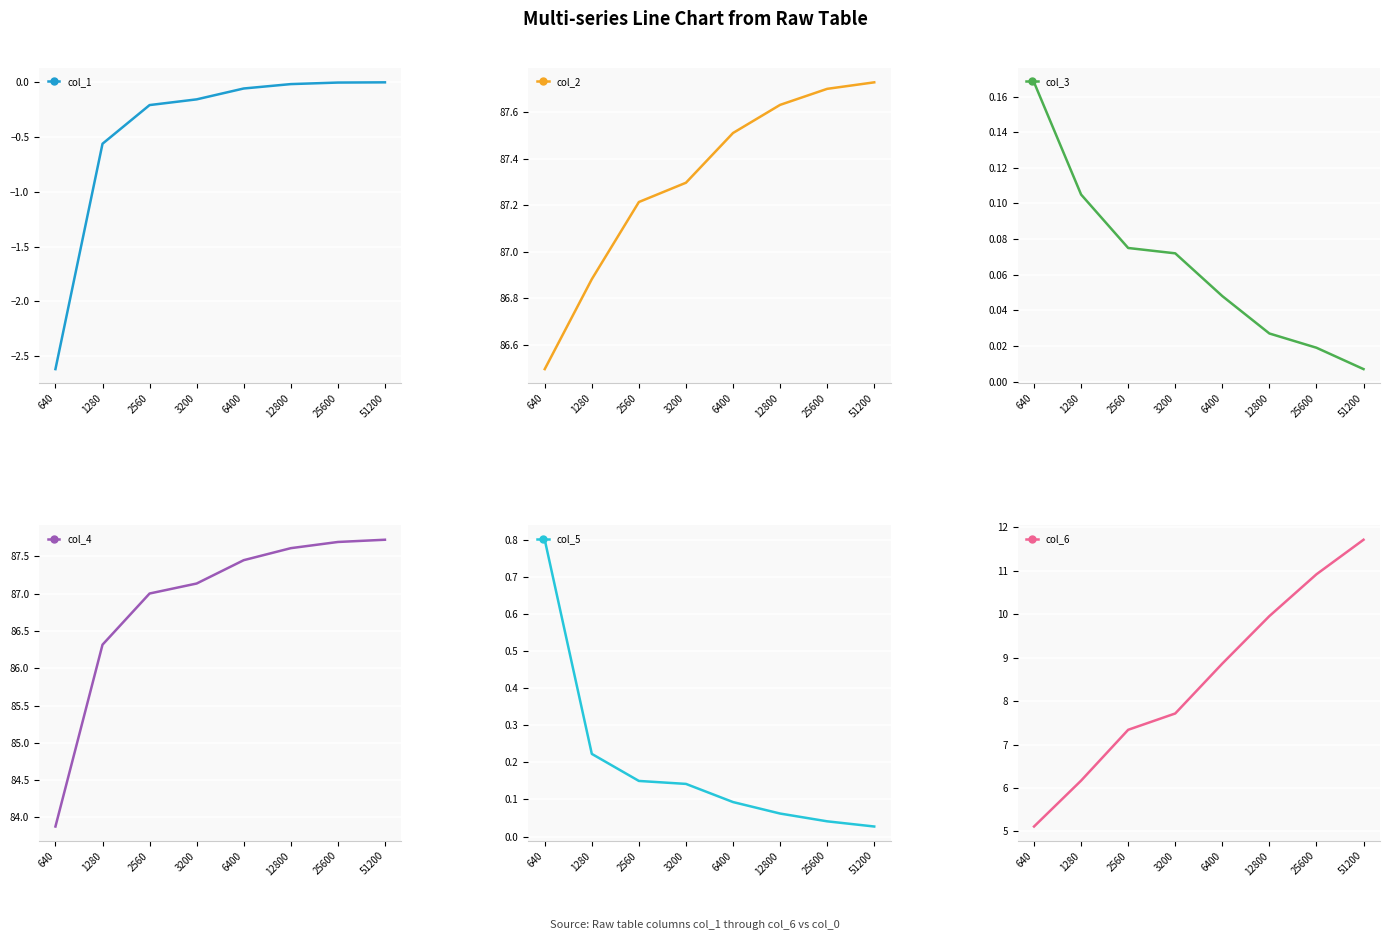

What are all the series names shown in the legend?

col_1, col_2, col_3, col_4, col_5, col_6